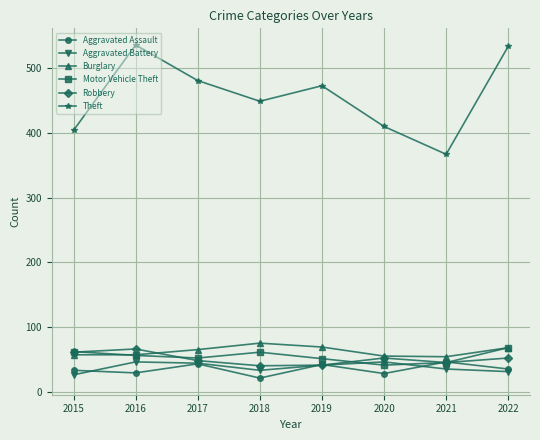

Is the value of Motor Vehicle Theft at 2018 greater than the value of Aggravated Assault at 2016?

Yes